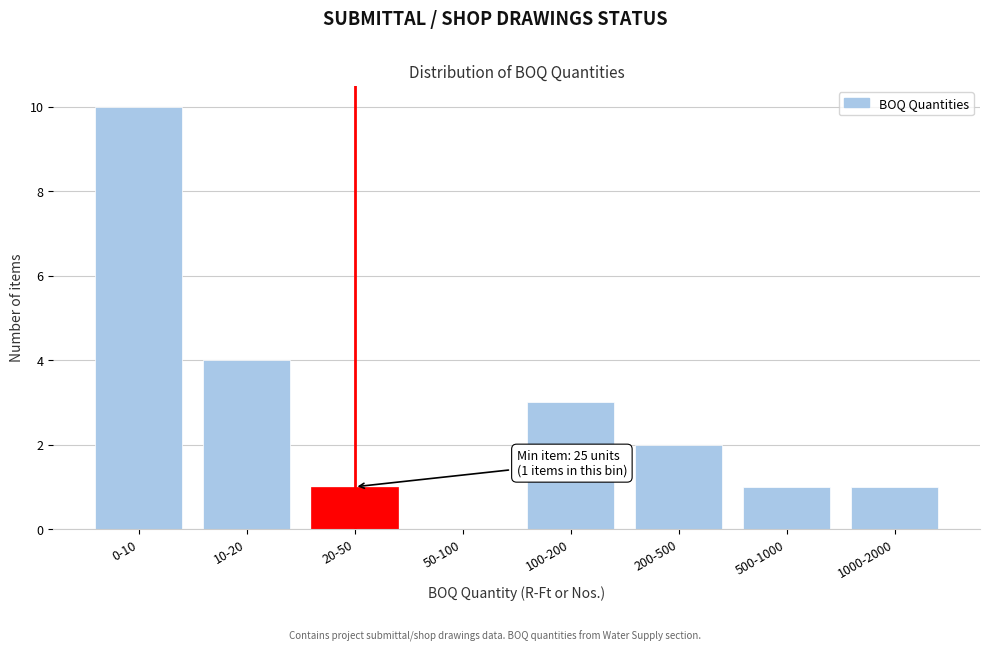

Reading left to right, list all the values displayed in this chart.

0-10=10	10-20=4	20-50=1	50-100=0	100-200=3	200-500=2	500-1000=1	1000-2000=1